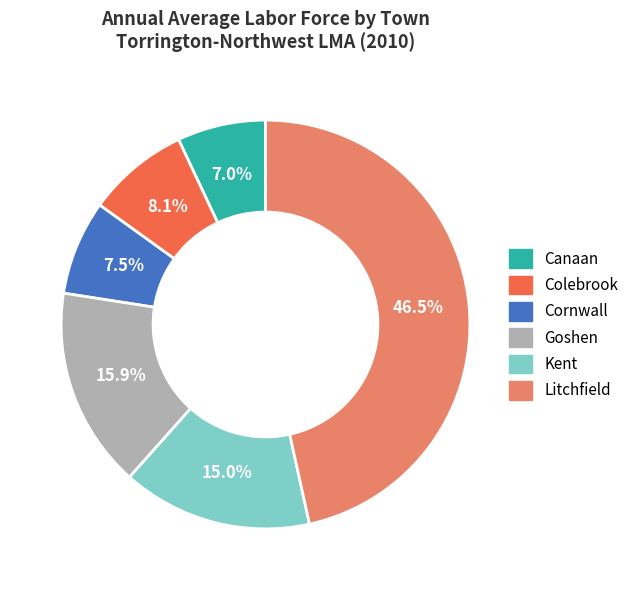

Is there a majority slice in this chart?

No